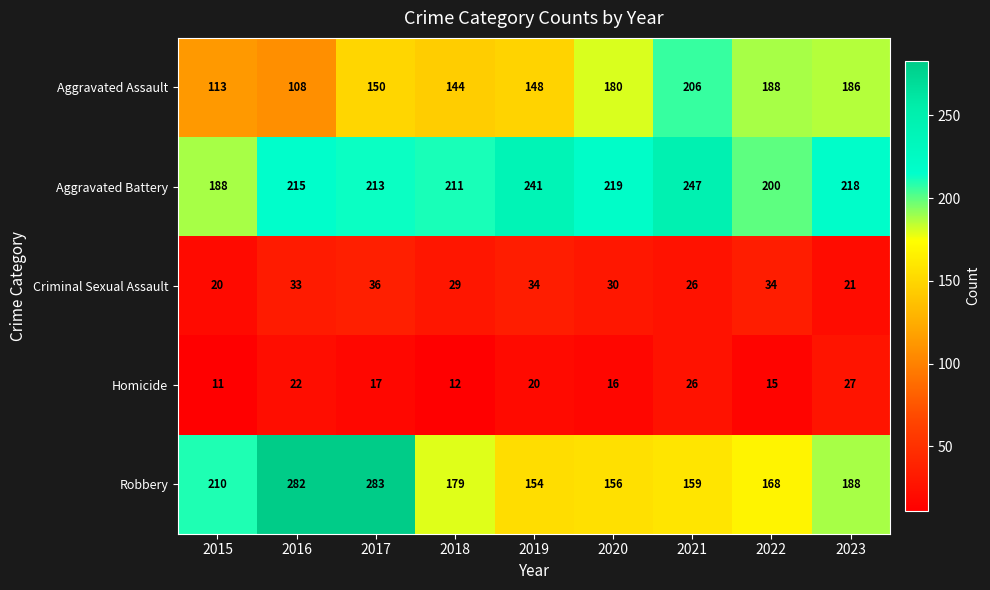

Rank the series at 2016 from highest to lowest value.

Robbery, Aggravated Battery, Aggravated Assault, Criminal Sexual Assault, Homicide